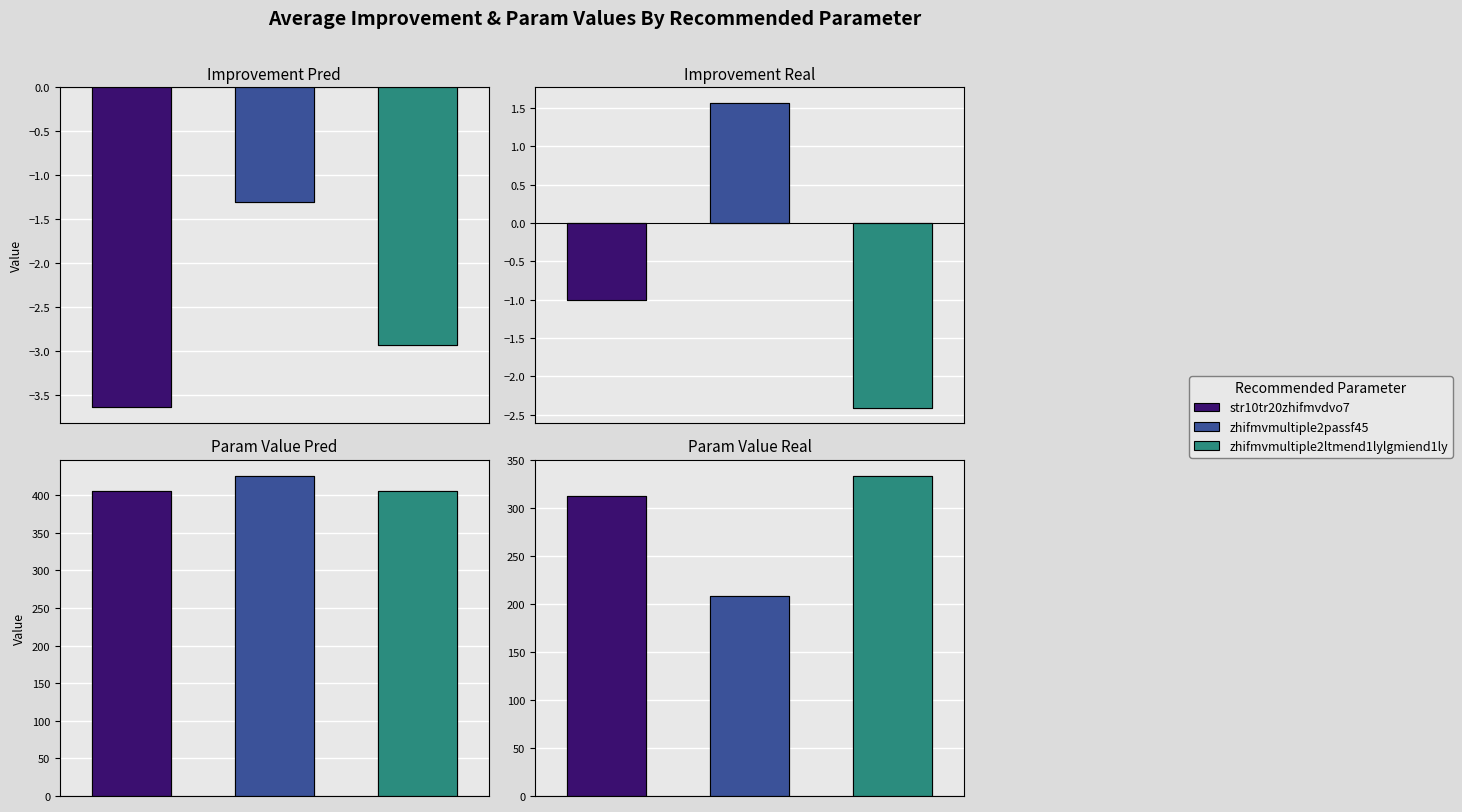

Between zhifmvmultiple2ltmend1lylgmiend1ly and zhifmvmultiple2passf45, which is larger?

zhifmvmultiple2passf45